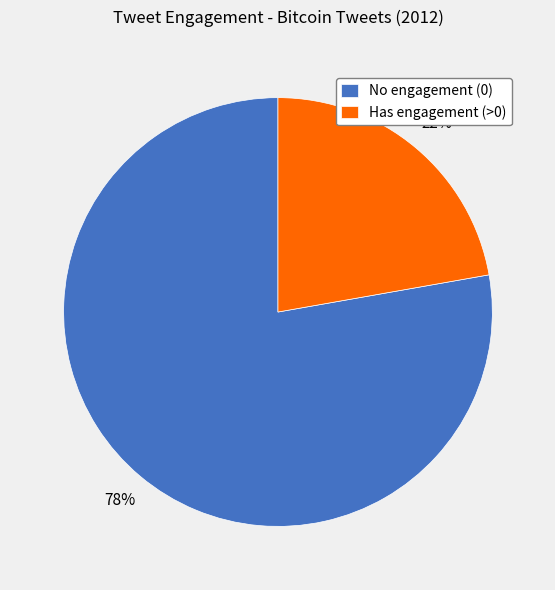

Is there any slice that represents more than half of the pie?

Yes